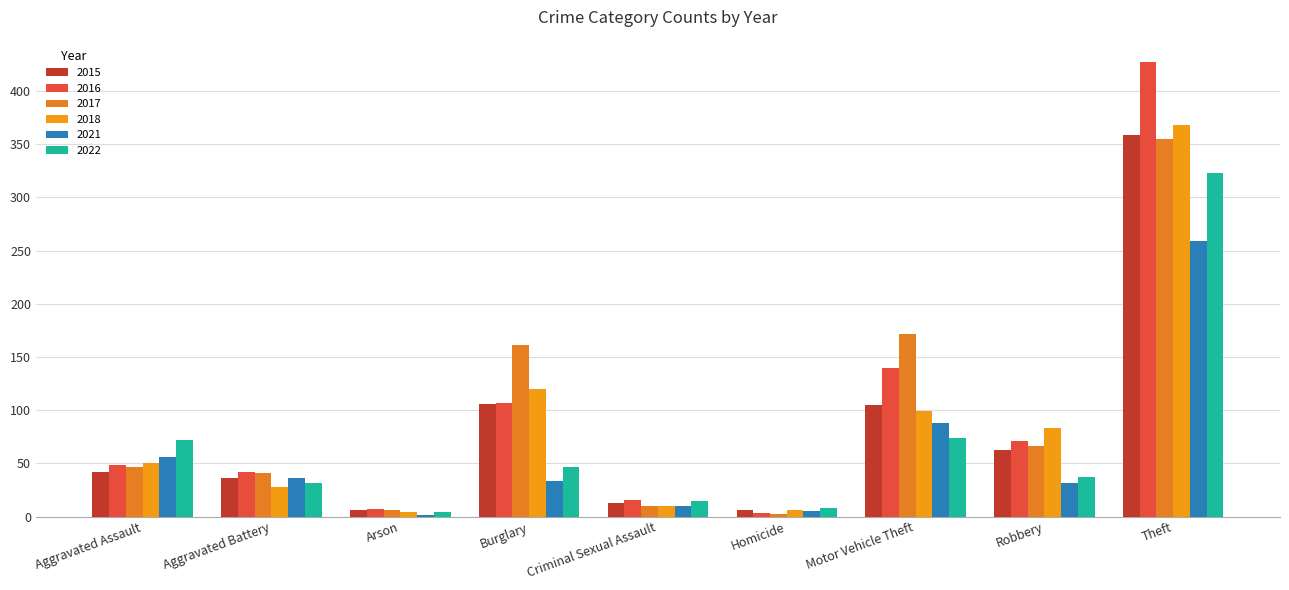

How many series are shown in this chart?

6